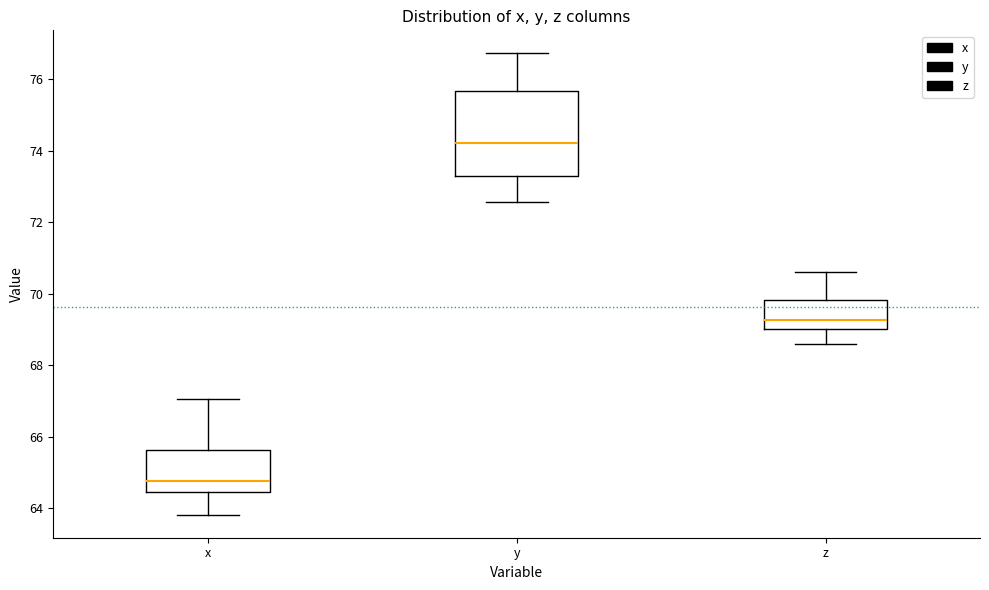

Which box's median line is the highest?

y